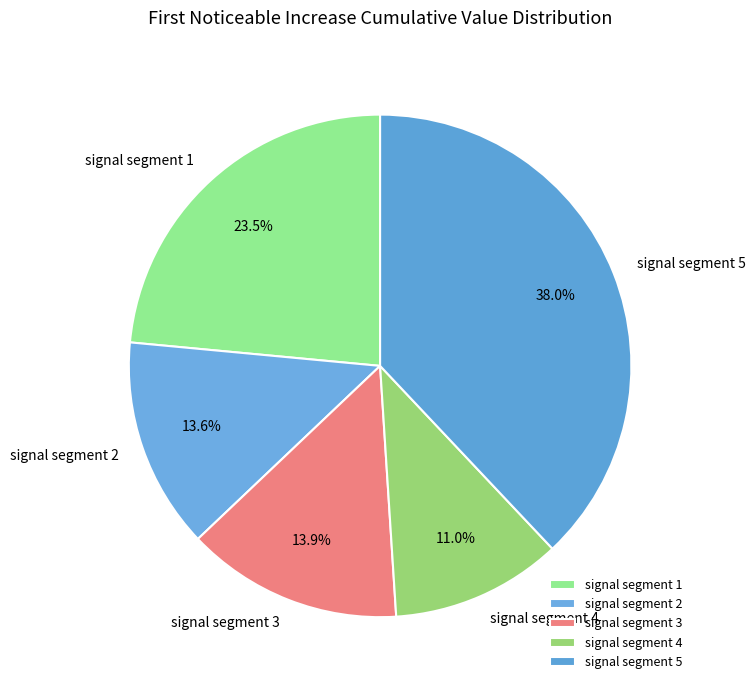

Is there a majority slice in this chart?

No